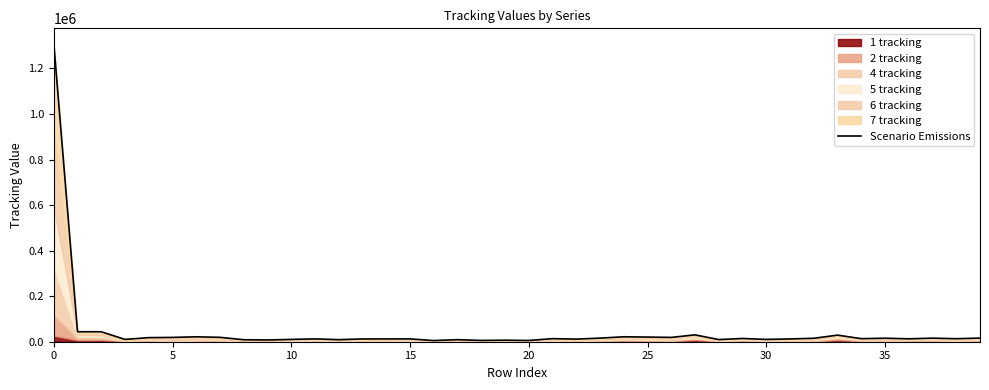

How many points are lower than both their immediate neighbors (excluding endpoints)?

13